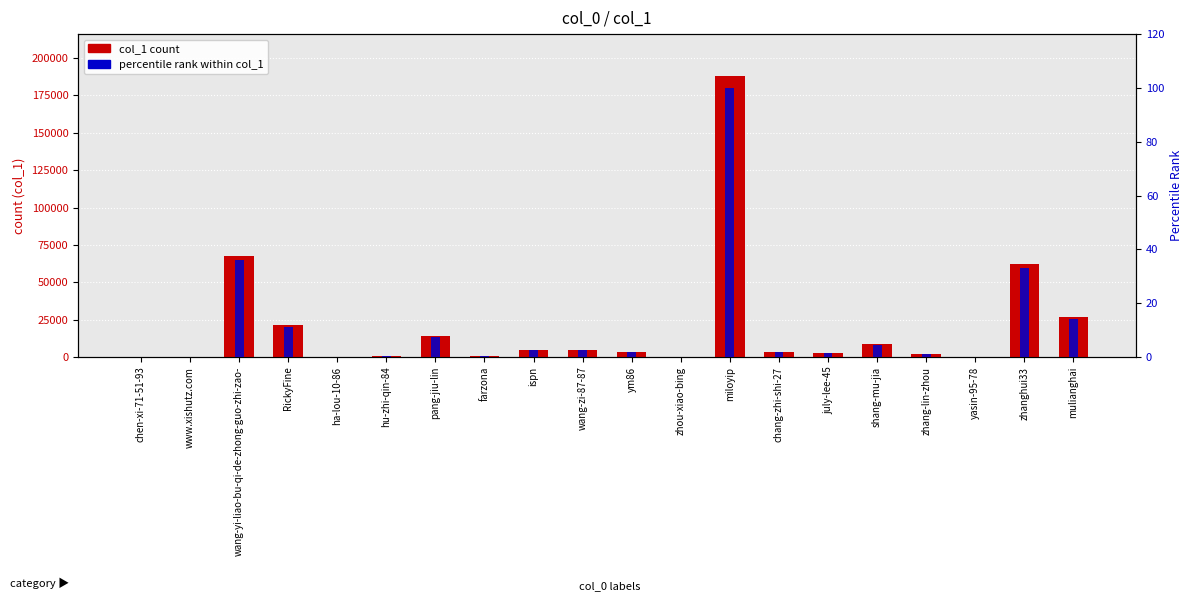

Reading left to right, what are all the values shown in this chart?

col_1 count: chen-xi-71-51-93=58.0	www.xishutz.com=13.0	wang-yi-liao-bu-qi-de-zhong-guo-zhi-zao-=67767.0	RickyFine=21167.0	ha-lou-10-86=12.0	hu-zhi-qin-84=459.0	pang-jiu-lin=13932.0	farzona=809.0	ispn=4582.0	wang-zi-87-87=4567.0	ym86=3243.0	zhou-xiao-bing=55.0	miloyip=187880.0	chang-zhi-shi-27=3146.0	july-lee-45=2808.0	shang-mu-jia=8458.0	zhang-lin-zhou=1937.0	yasin-95-78=104.0	zhanghui33=61924.0	mulianghai=26581.0
percentile rank within col_1: chen-xi-71-51-93=0.0	www.xishutz.com=0.0	wang-yi-liao-bu-qi-de-zhong-guo-zhi-zao-=36.1	RickyFine=11.3	ha-lou-10-86=0.0	hu-zhi-qin-84=0.2	pang-jiu-lin=7.4	farzona=0.4	ispn=2.4	wang-zi-87-87=2.4	ym86=1.7	zhou-xiao-bing=0.0	miloyip=100.0	chang-zhi-shi-27=1.7	july-lee-45=1.5	shang-mu-jia=4.5	zhang-lin-zhou=1.0	yasin-95-78=0.1	zhanghui33=33.0	mulianghai=14.1